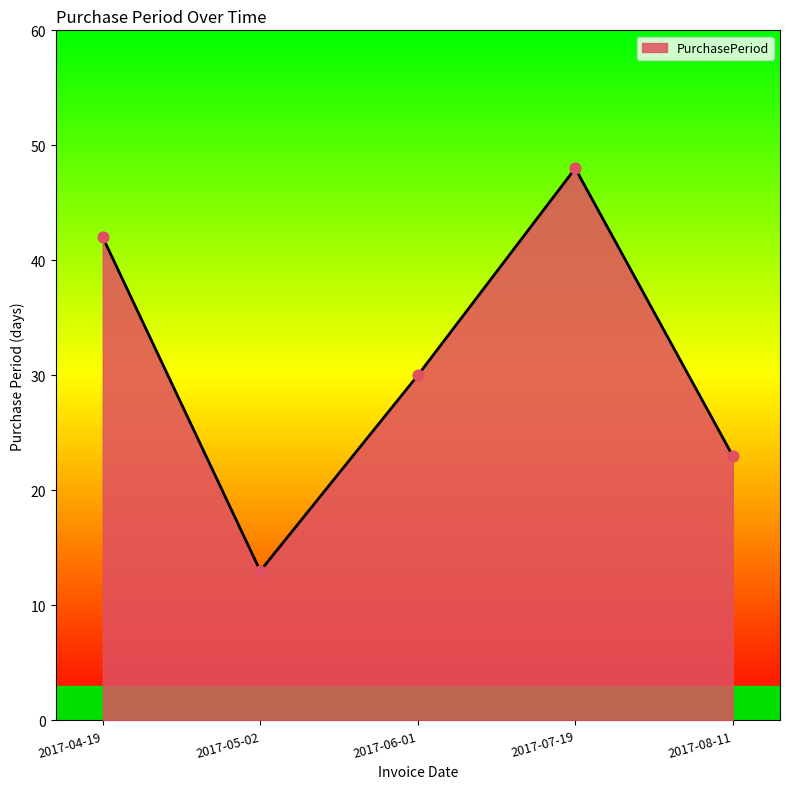

What is the change in value from 2017-05-02 to 2017-08-11?

+10